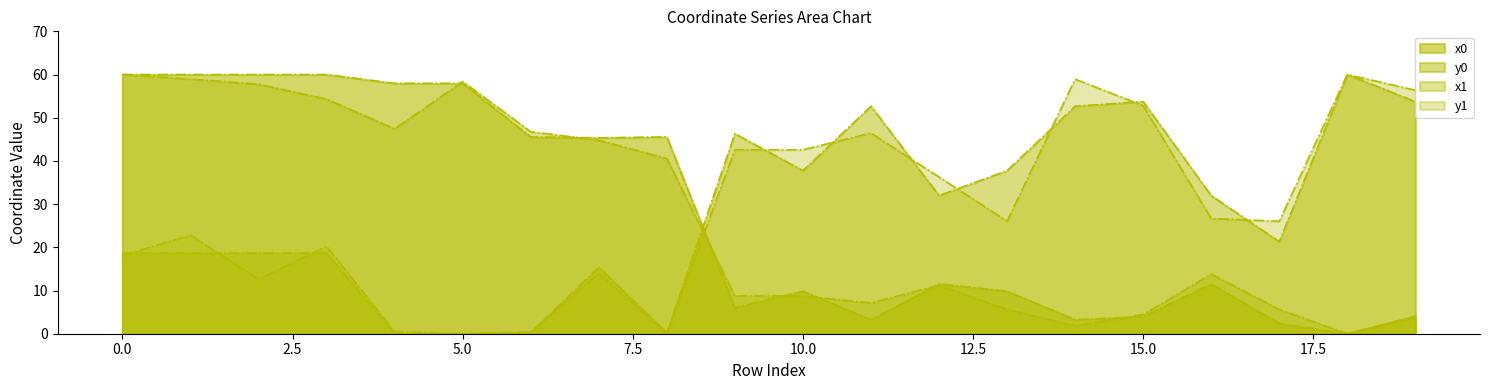

Which series has the largest range (max minus min)?

x1